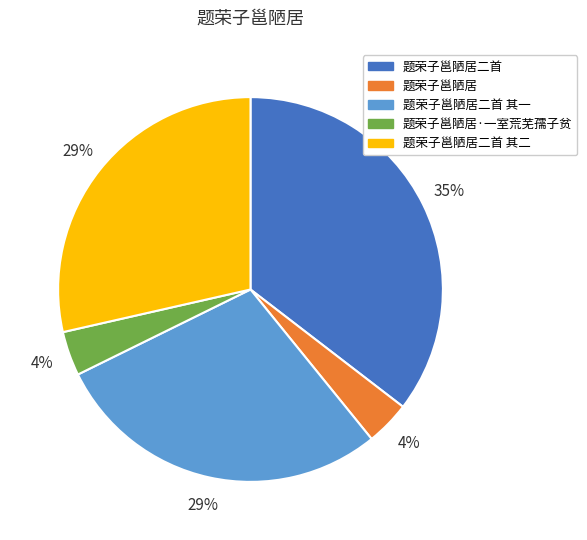

Do 题荣子邕陋居二首 and 题荣子邕陋居·一室荒芜孺子贫 together represent more than half of the pie?

No